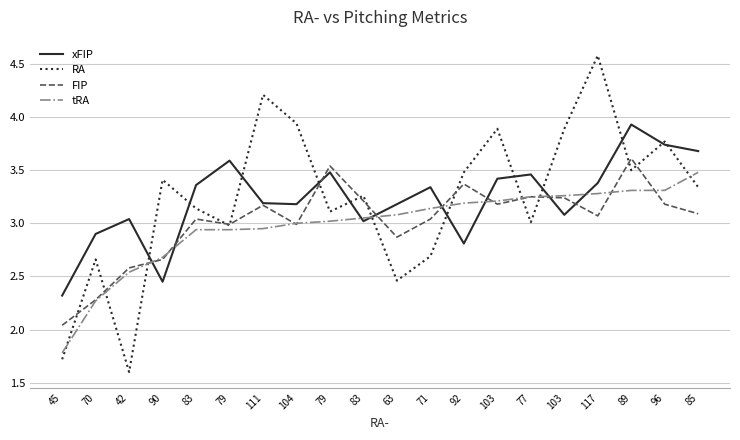

What are all the series names shown in the legend?

xFIP, RA, FIP, tRA